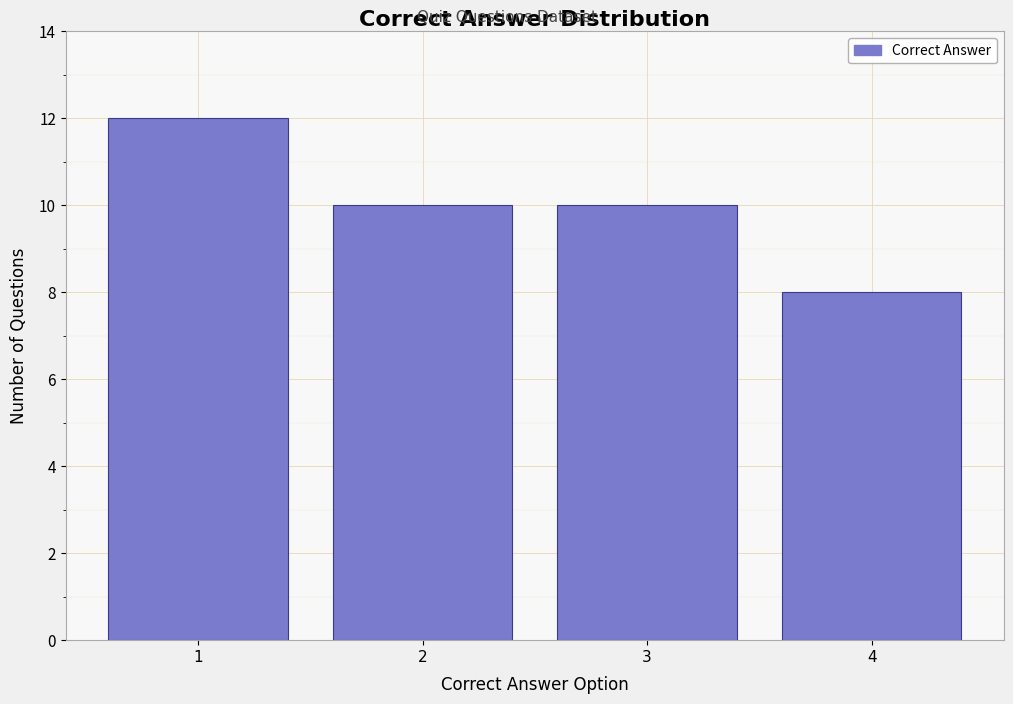

Reading left to right, extract all data points from this chart.

1=12	2=10	3=10	4=8